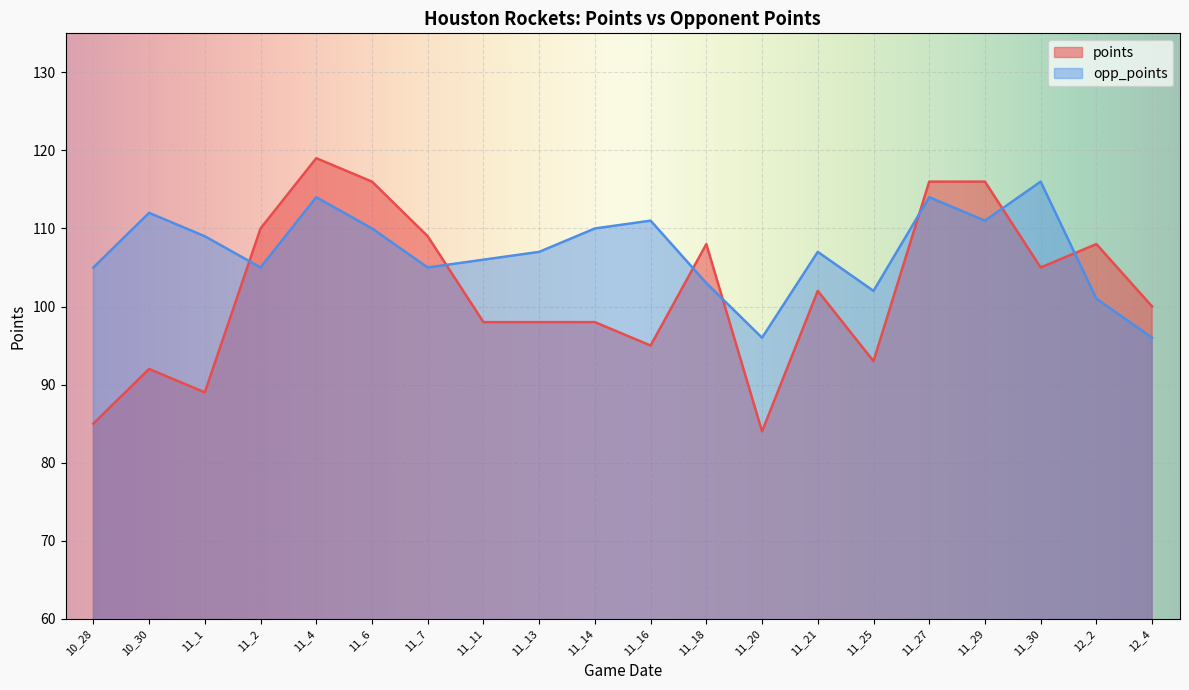

What is the total value across all series at 10_28?

190